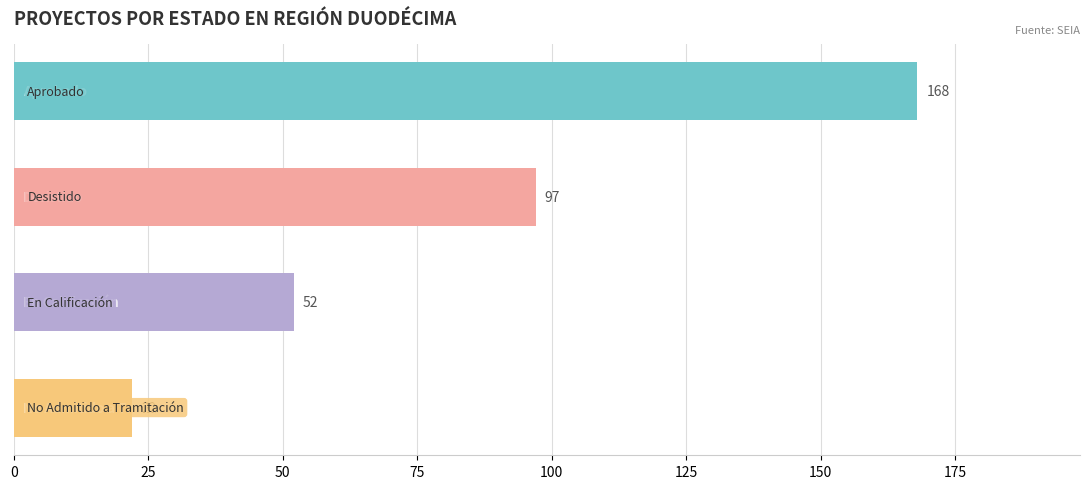

What is the change in value from Aprobado to No Admitido a Tramitación?

-146